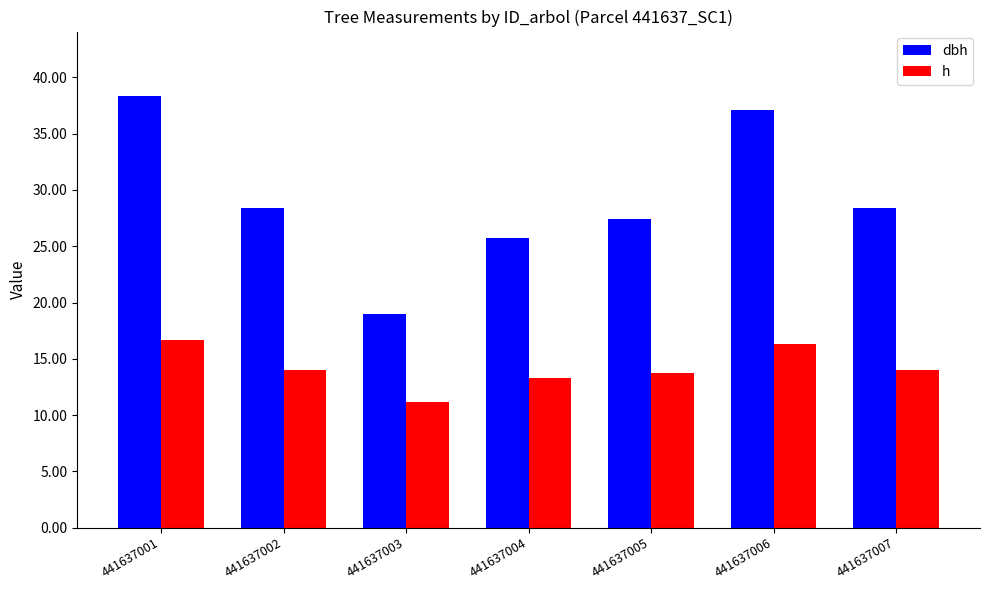

Count the number of data series in this chart.

2